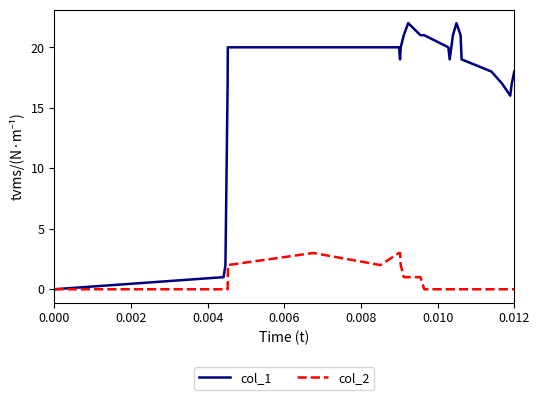

Which series has the largest total across all categories?

col_1